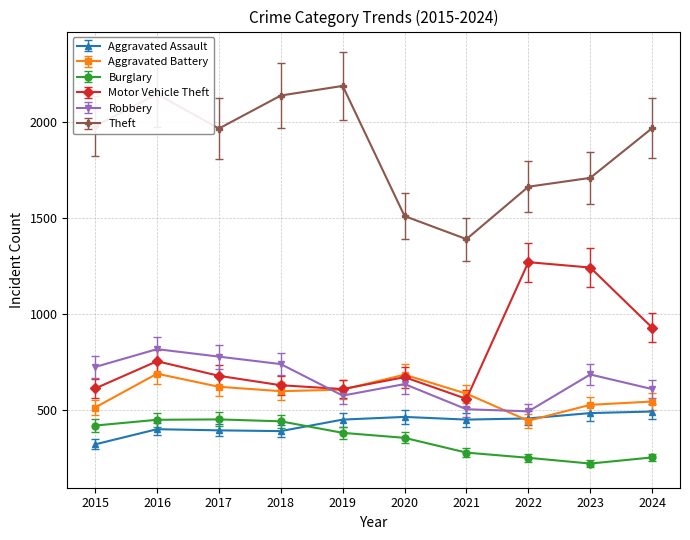

Between 2021 and 2024, which series saw the biggest shift?

Theft